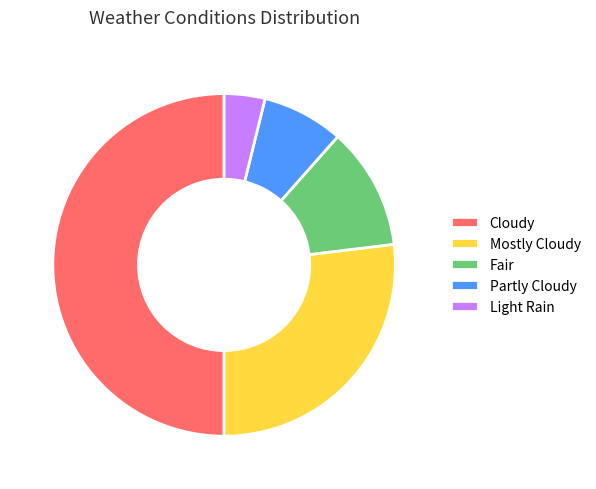

Is it true that Fair is 12% of the pie?

True